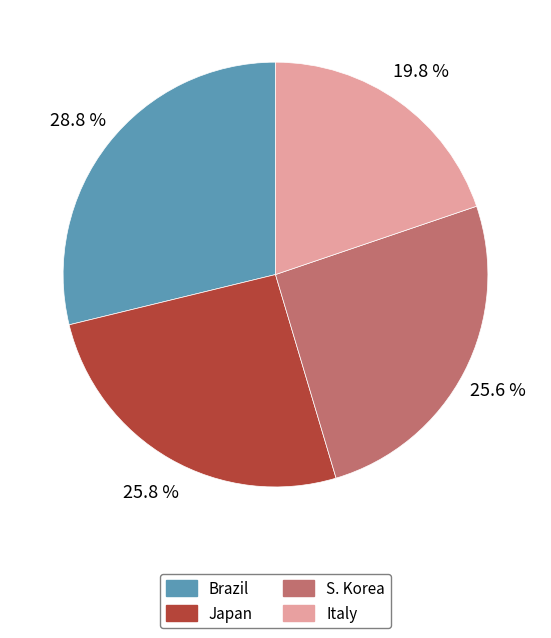

To the nearest percent, what is the difference between the Italy and S. Korea slice percentages?

6%